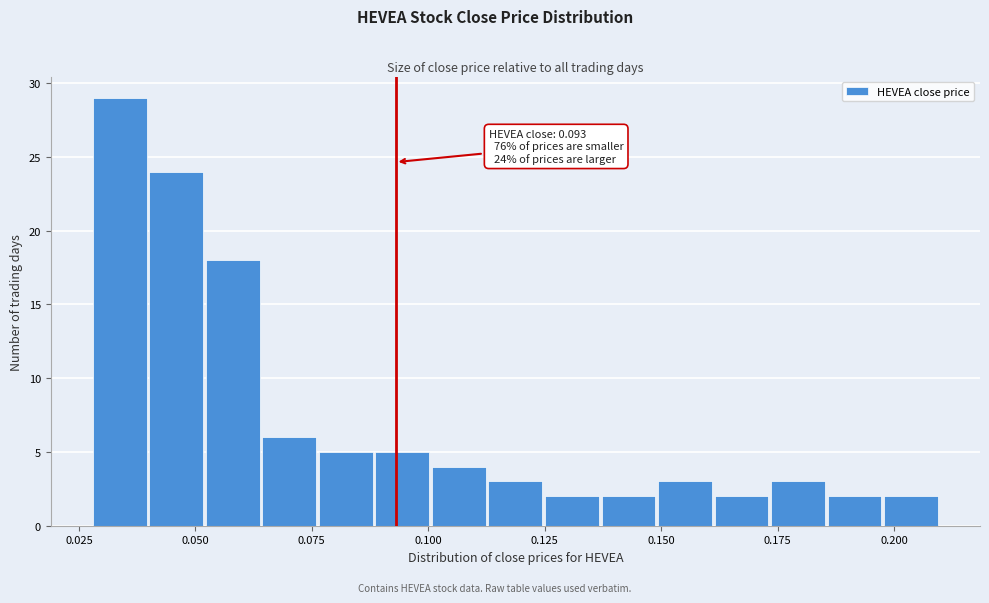

Around what value on the x-axis is the tallest bar? Give the approximate position of its centre, as read against the axis.

0.035